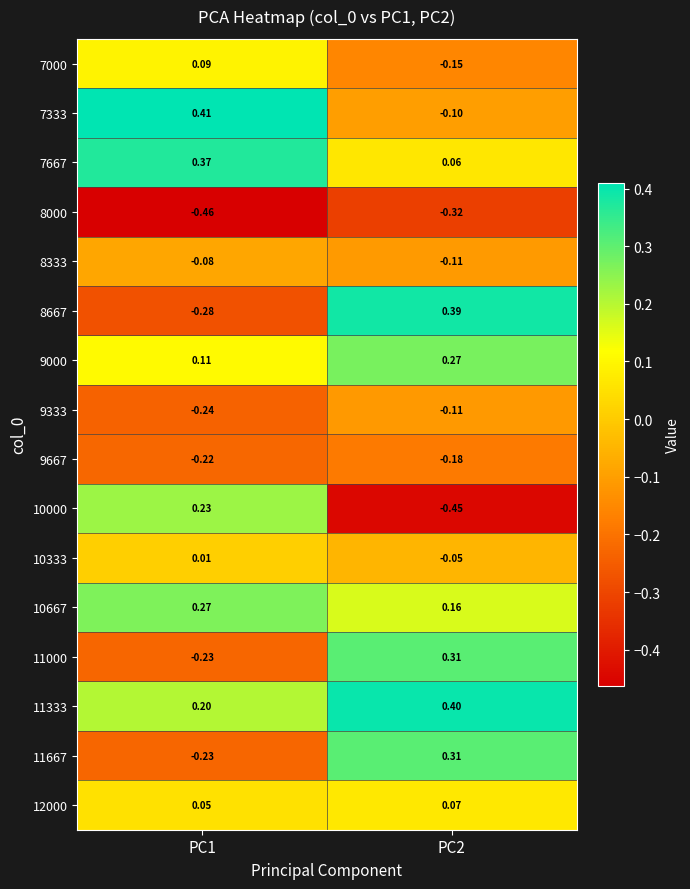

Is the value of 9667 at PC1 greater than the value of 11667 at PC2?

No